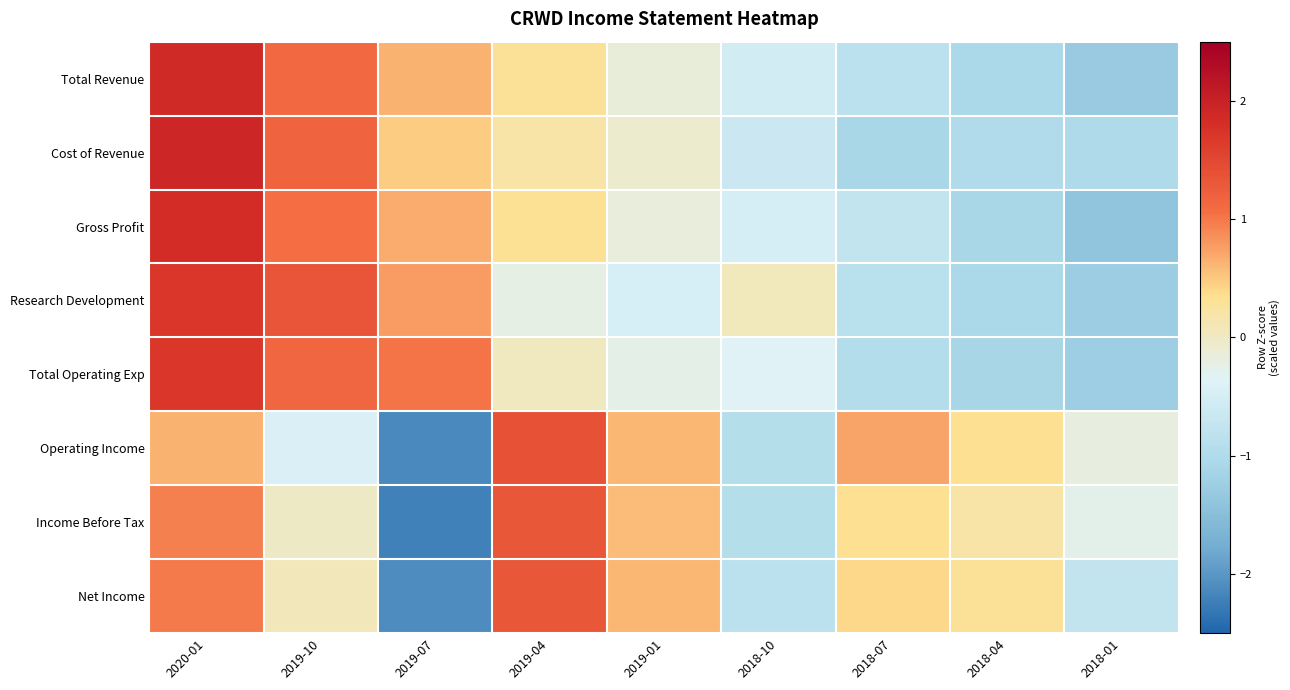

How many distinct data groups are displayed?

8